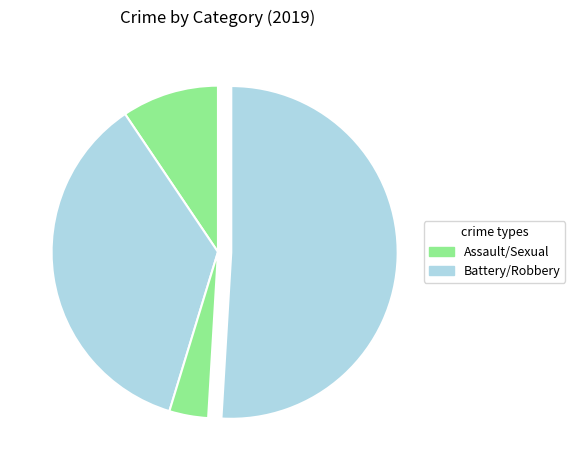

Count the number of slices in the pie.

4